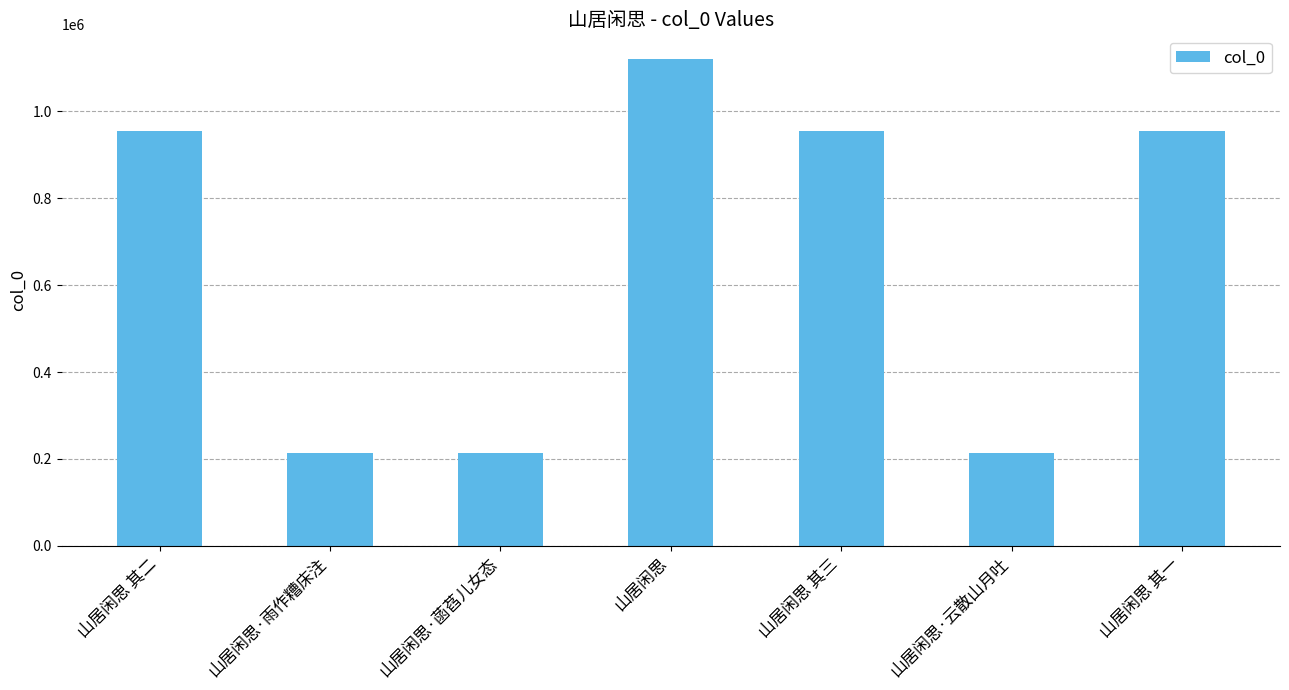

At which category does the chart reach its peak across all series?

山居闲思